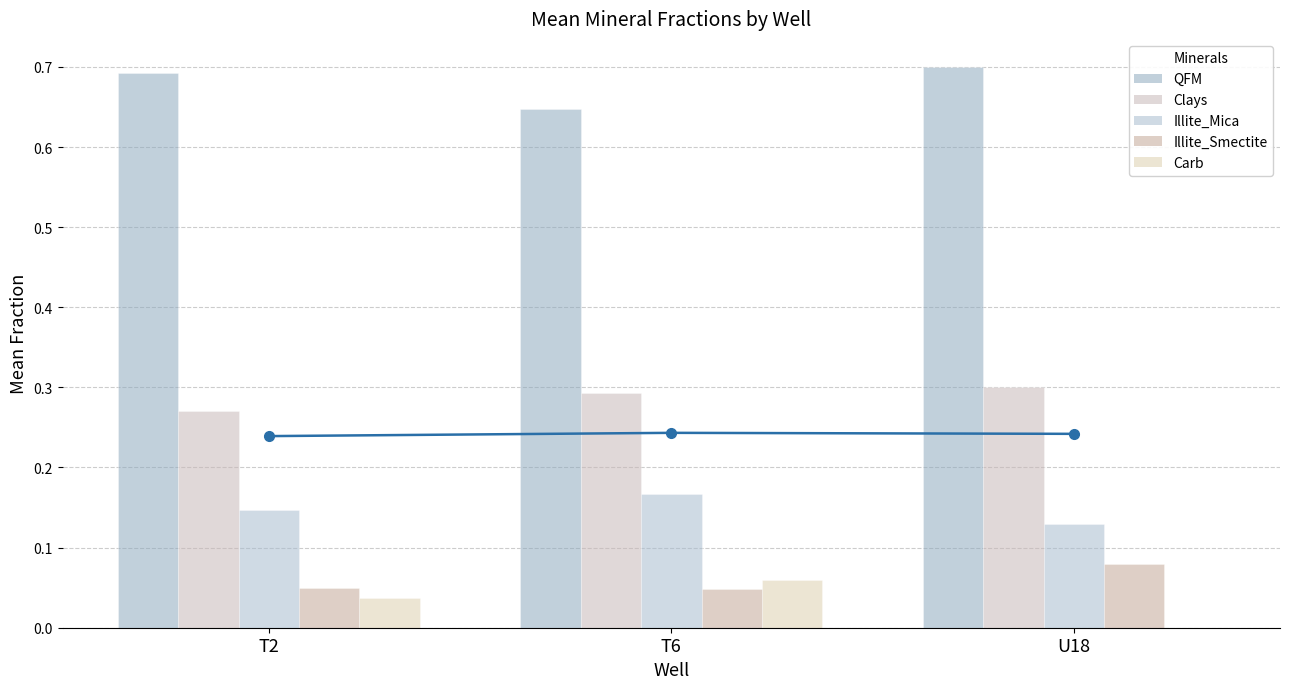

Does the chart contain stacked bars?

No